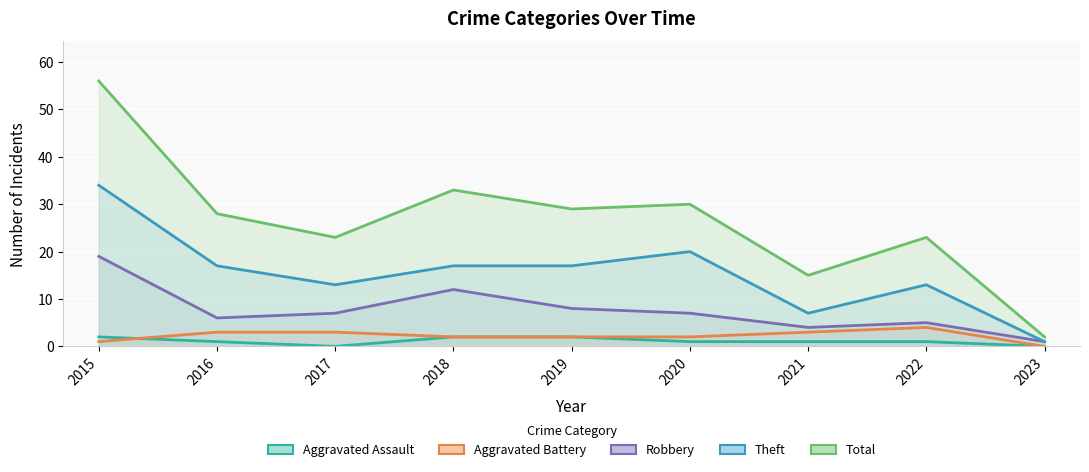

What is the spread (max minus min) of values at 2022?

22